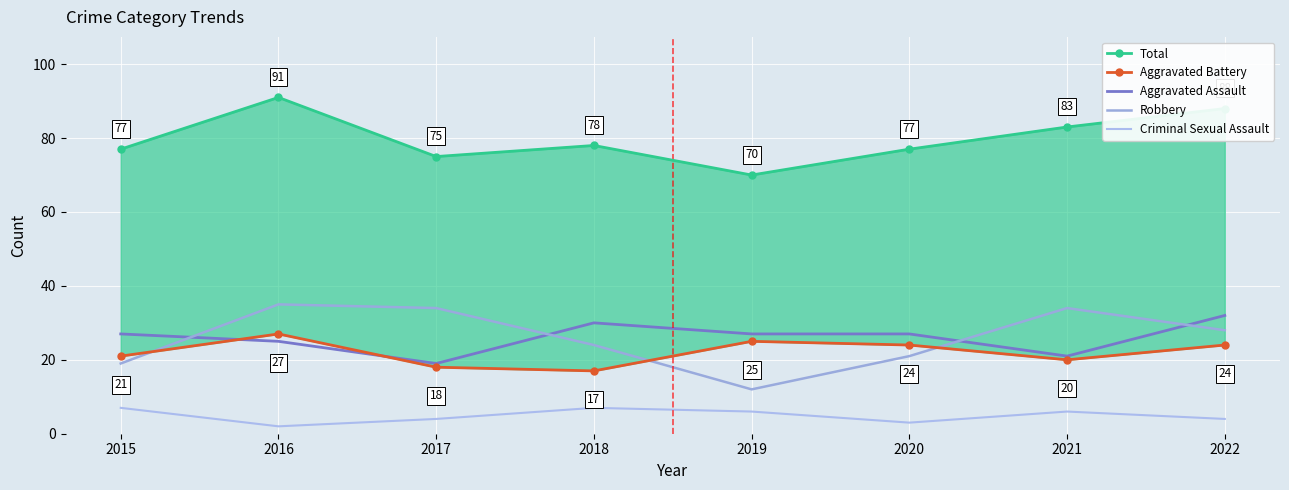

At which category is the sum across all series the highest?

2016